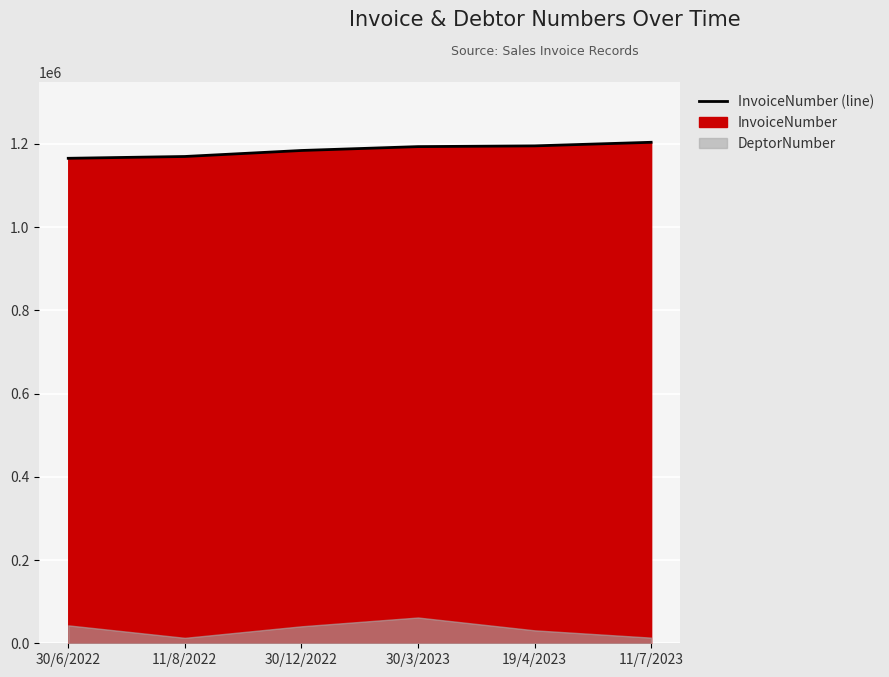

What is the sum of all values?

7110279